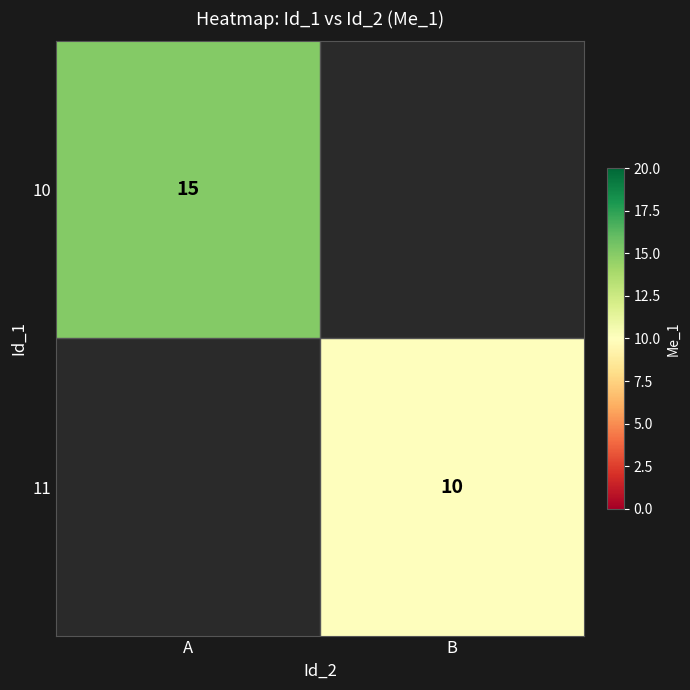

Is it true that 10 equals 15 at A?

True